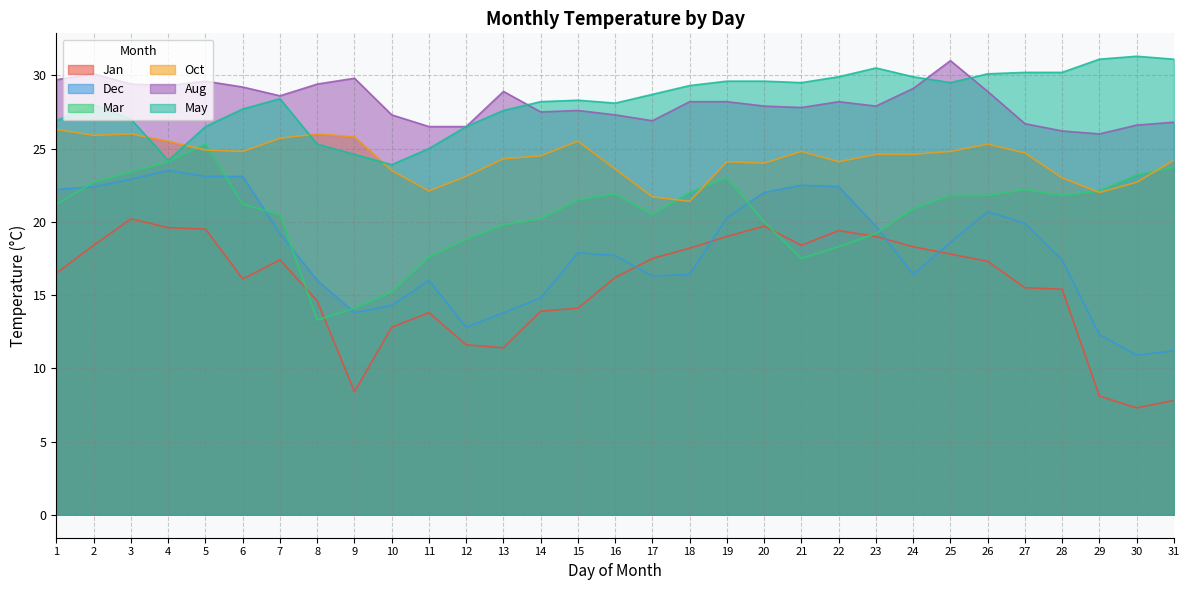

What is the difference between the maximum and second lowest values in the Oct series?

4.6